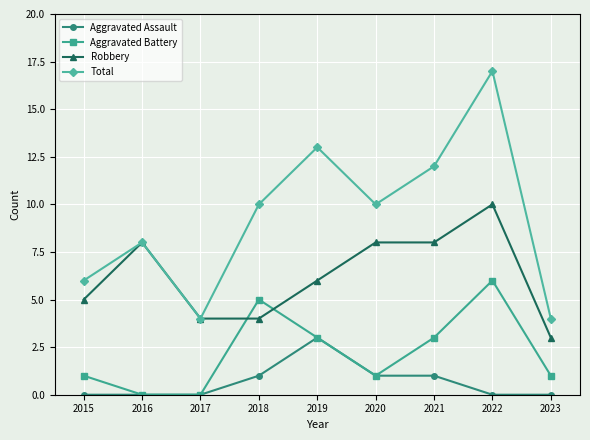

The value of Aggravated Assault at 2016 is 2. True or false?

False